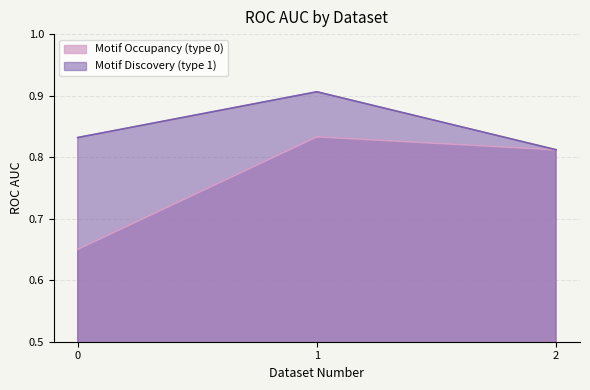

At which category is the sum across all series the highest?

1